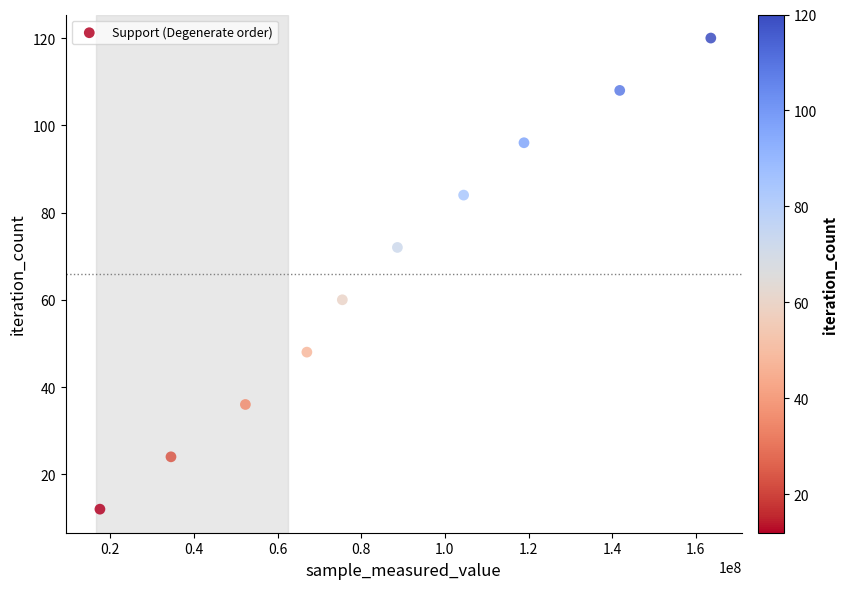

What is the average Y value?

66